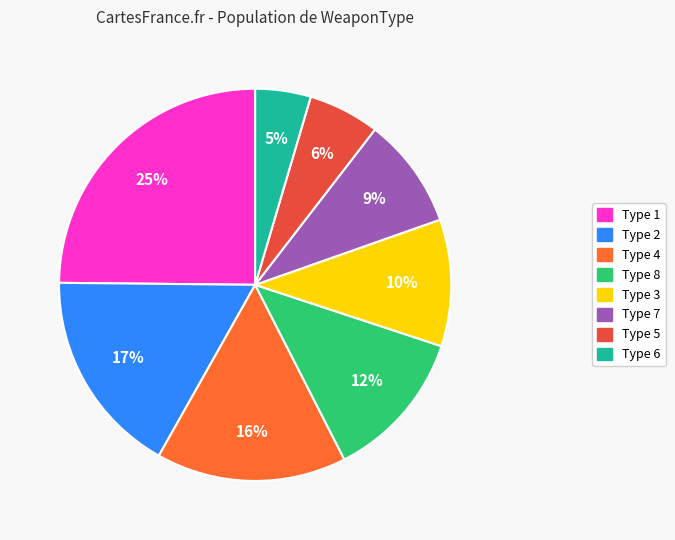

Count the number of slices in the pie.

8